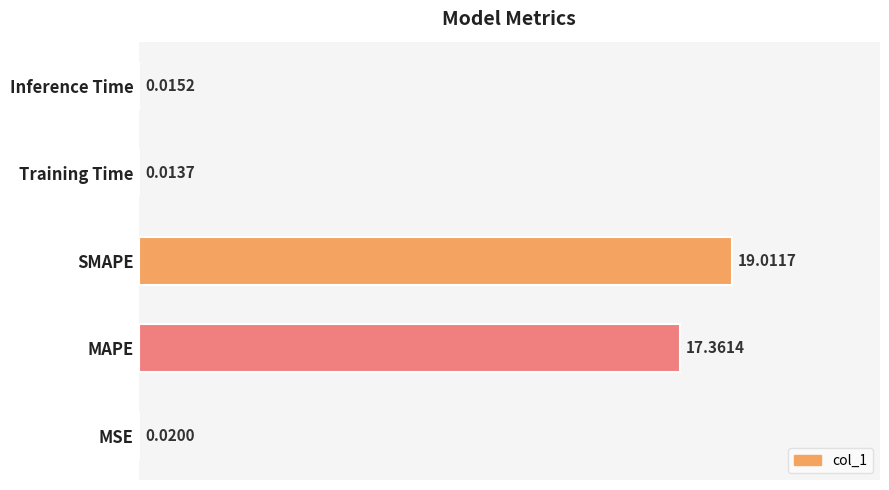

What is the sum of all values?

36.4